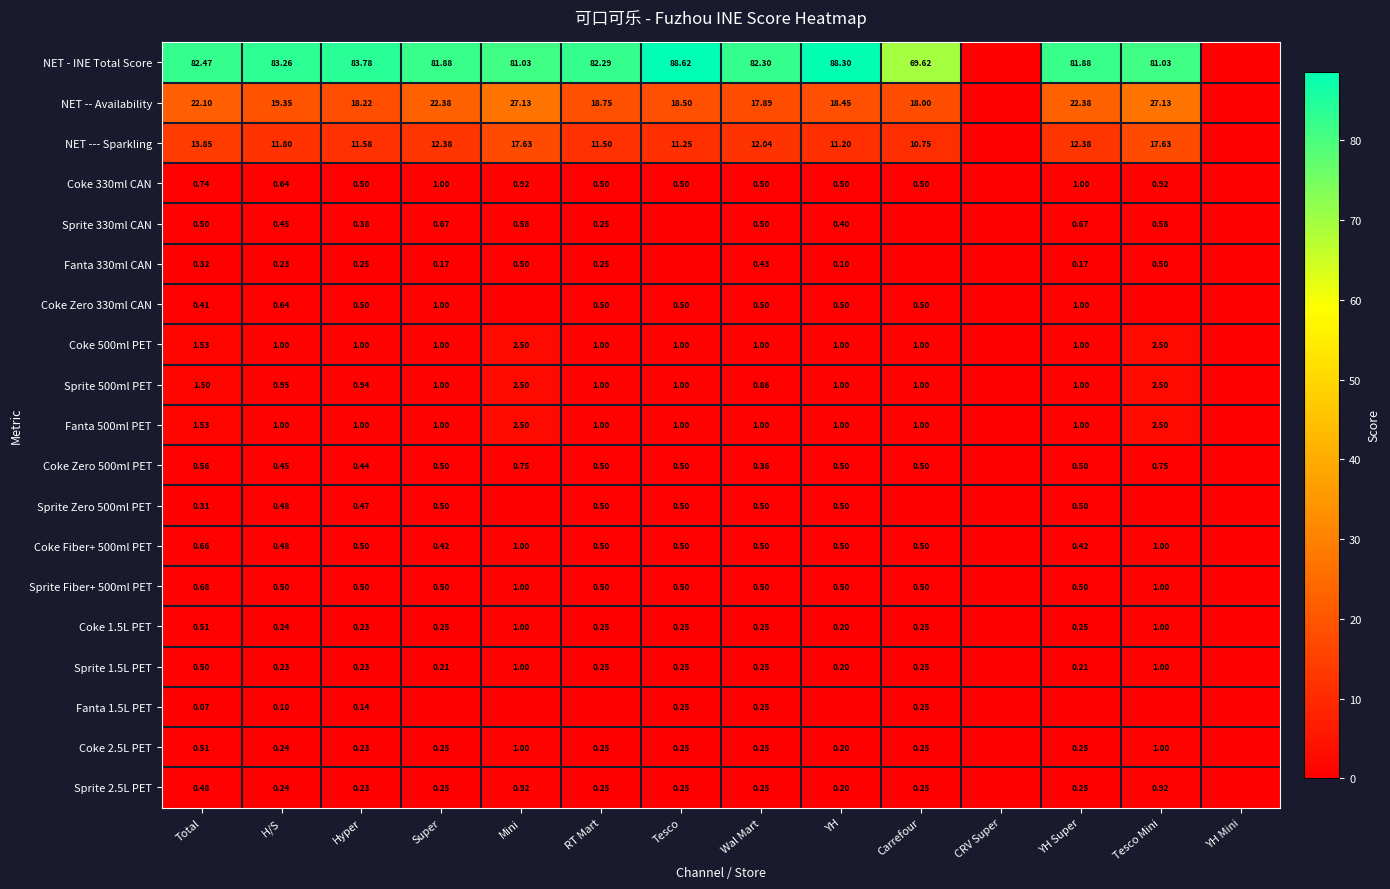

Which series changed the most between Total and Wal Mart?

NET -- Availability